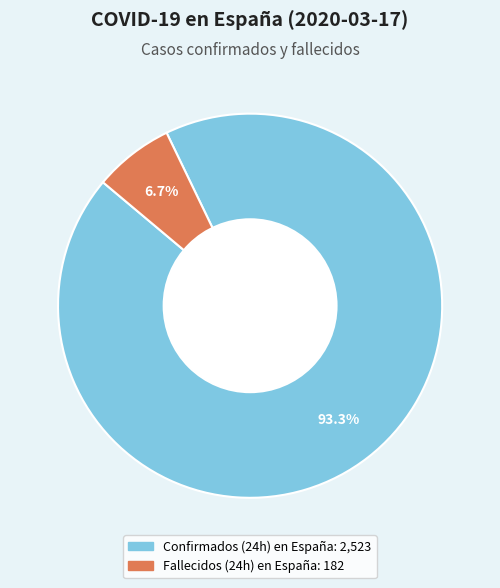

What is the total percentage of Fallecidos (24h) en España and Confirmados (24h) en España?

100.0%